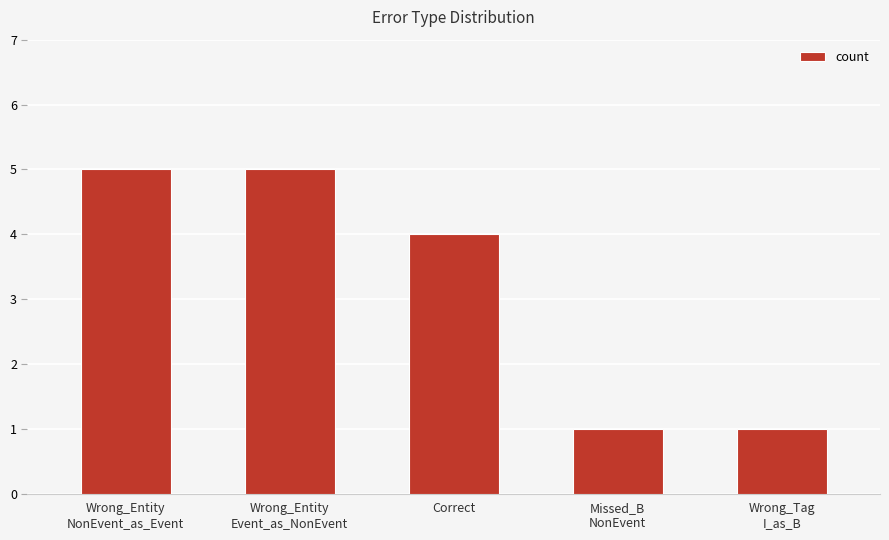

Count the values in the range 1 to 5.

5